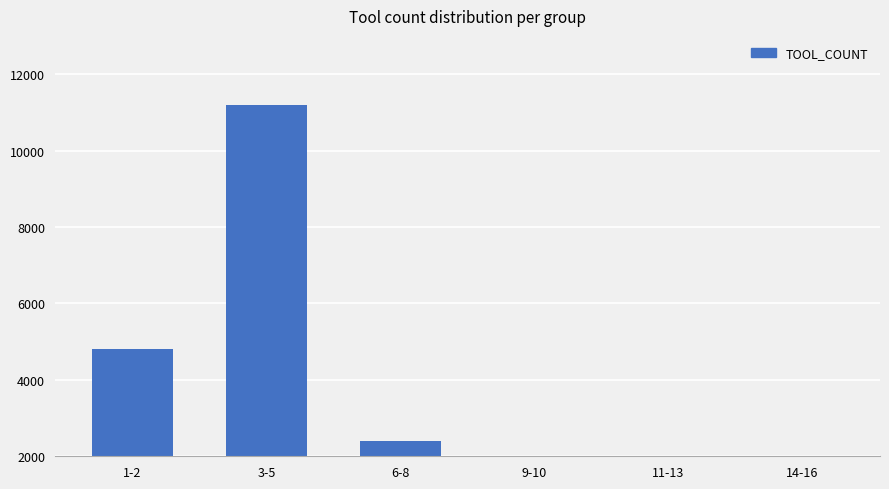

Rank the categories by value from lowest to highest.

14-16, 11-13, 9-10, 6-8, 1-2, 3-5